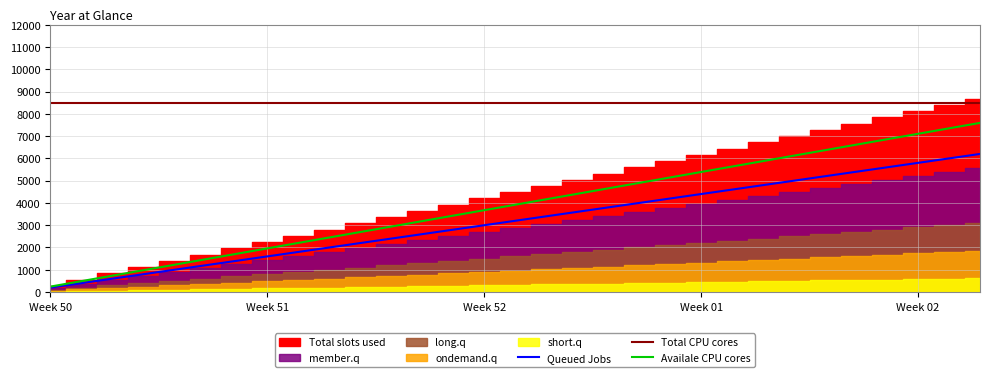

What is the average value of the Availale CPU cores series?

3920